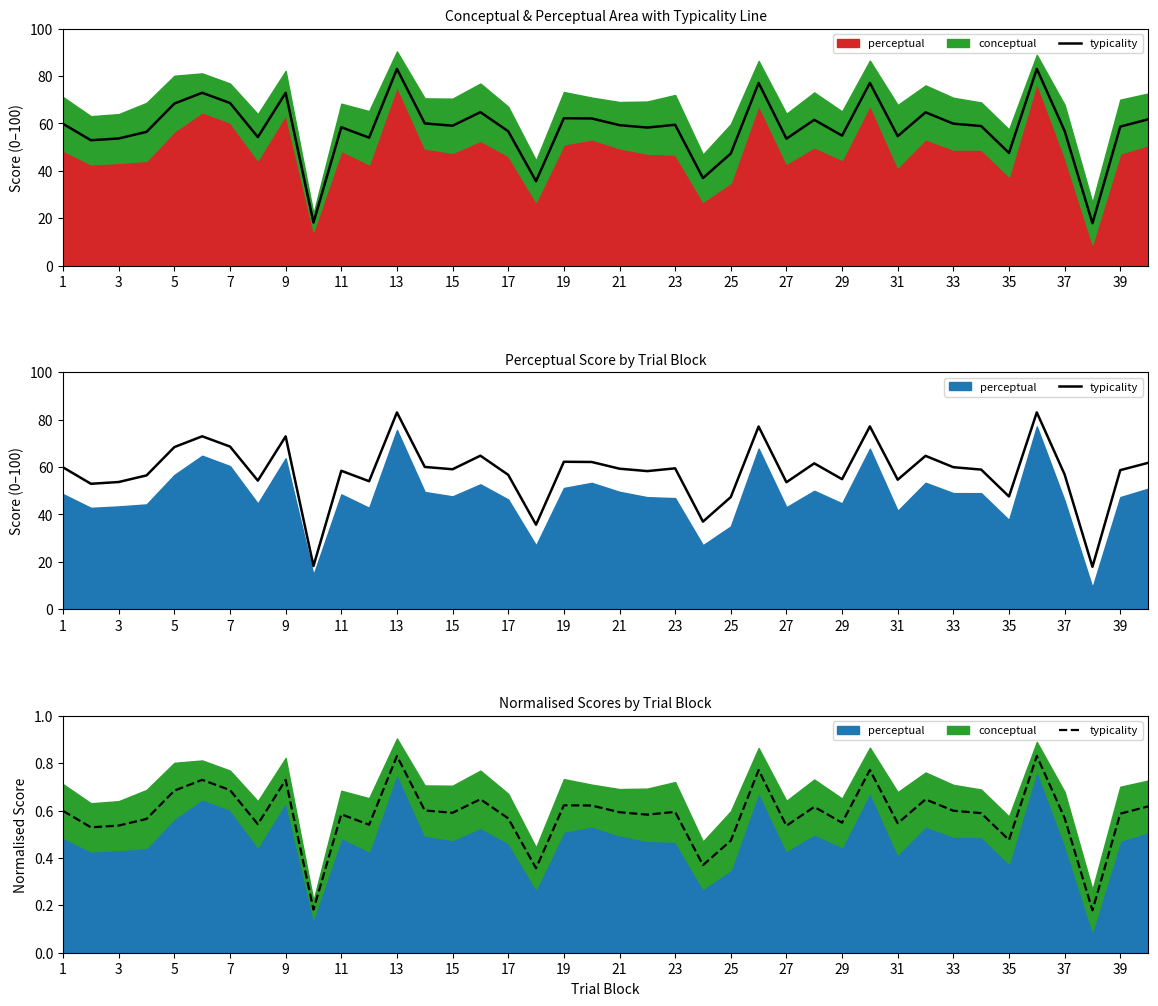

What is the sum of the values at 11 and 7?

1.3